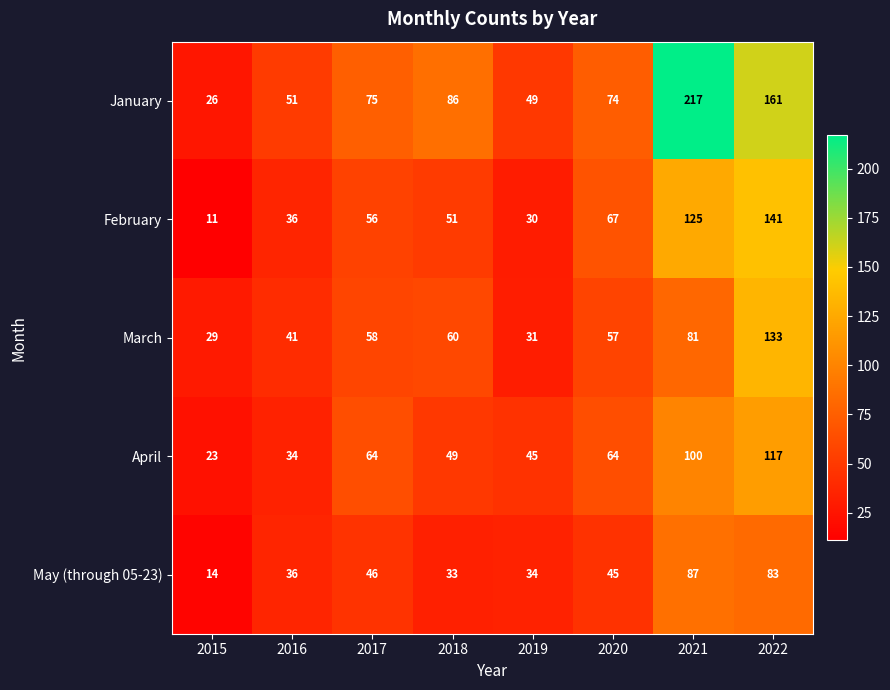

What is the sum of the May (through 05-23) values at 2016 and 2015?

50